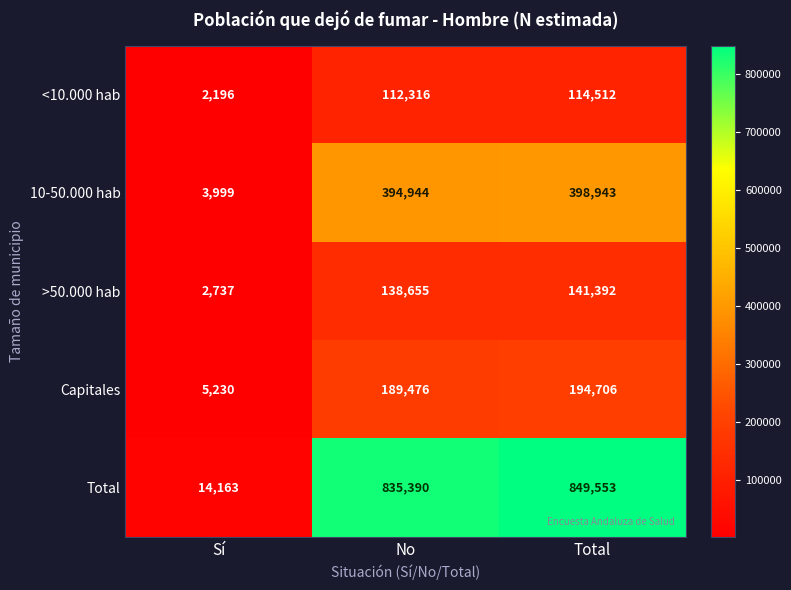

What is the difference between the maximum and minimum values in the 10-50.000 hab series?

394944